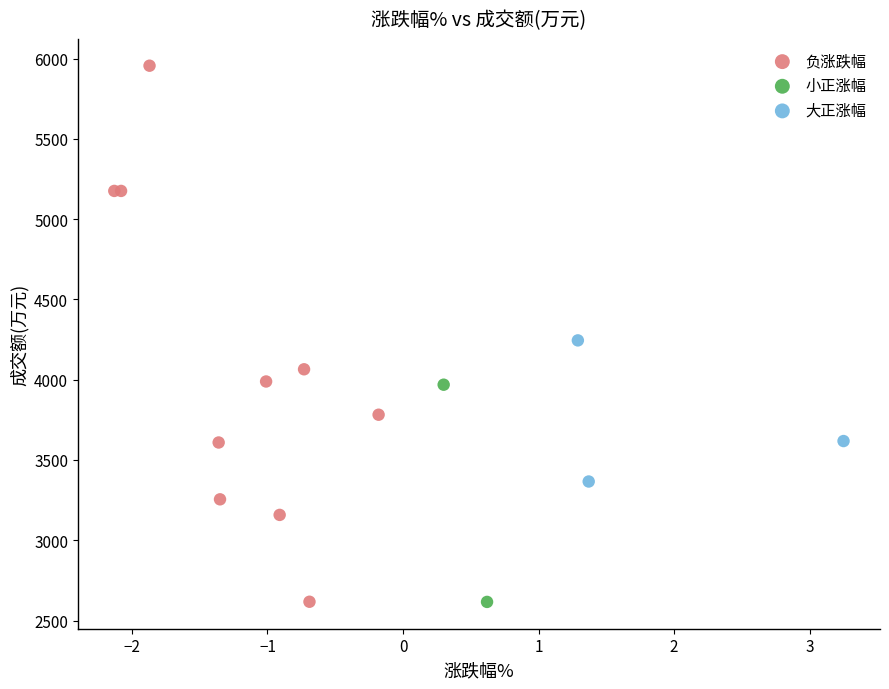

What are all the series names shown in the legend?

负涨跌幅, 小正涨幅, 大正涨幅